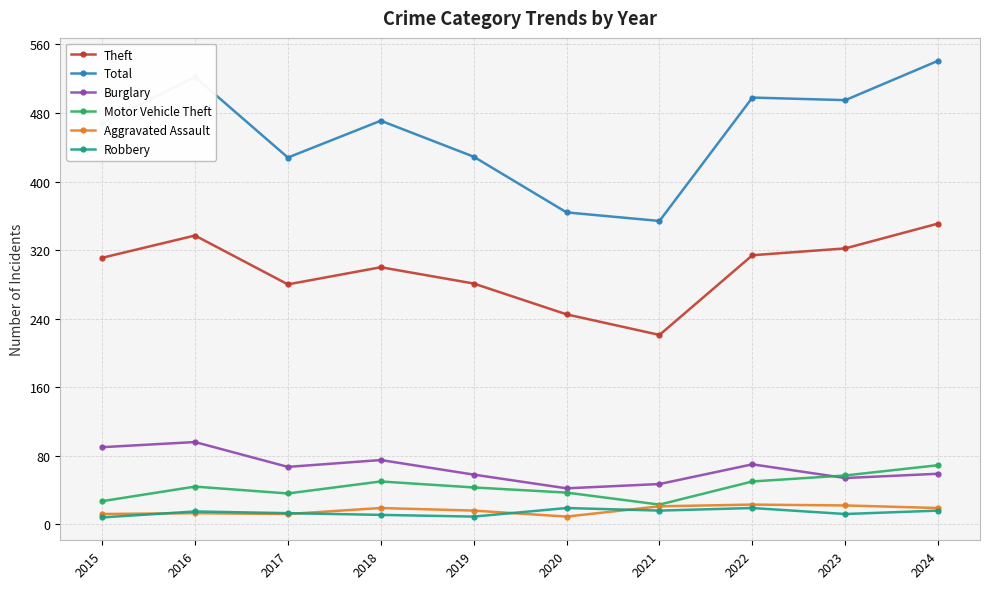

True or false: Motor Vehicle Theft and Theft cross at least once.

False